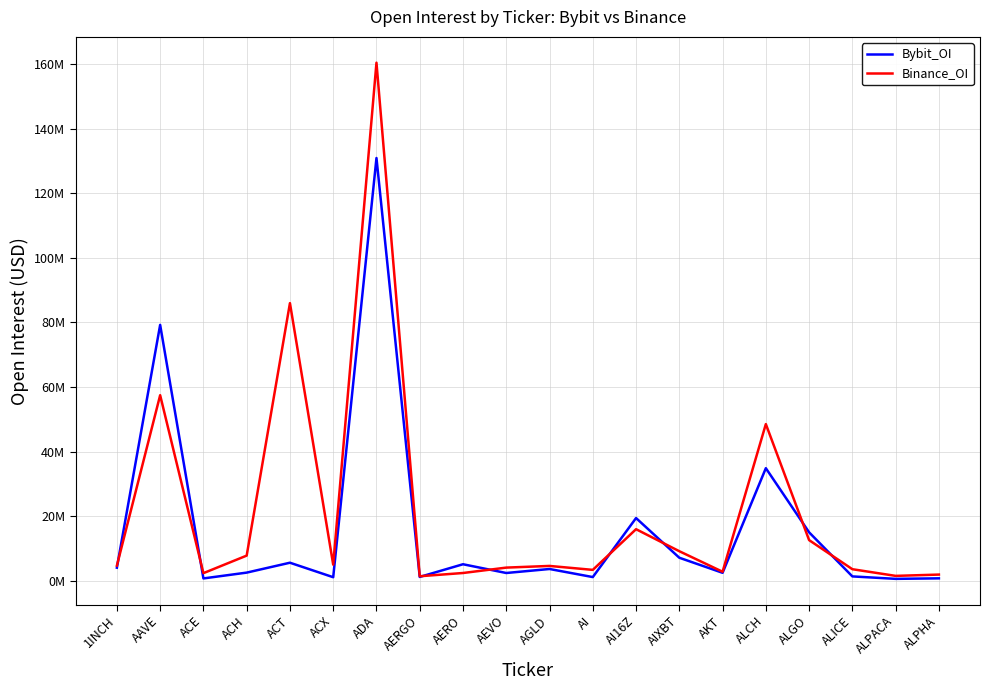

Reading left to right, list all the values displayed in this chart.

Bybit_OI: 1INCH=4044766	AAVE=79259553	ACE=716854	ACH=2518682	ACT=5583388	ACX=1095230	ADA=130950367	AERGO=1181704	AERO=5109813	AEVO=2399429	AGLD=3639190	AI=1137495	AI16Z=19418549	AIXBT=7126034	AKT=2458321	ALCH=34867157	ALGO=14995540	ALICE=1342182	ALPACA=585288	ALPHA=744327
Binance_OI: 1INCH=4681929	AAVE=57475316	ACE=2349945	ACH=7789380	ACT=85998037	ACX=4981576	ADA=160478795	AERGO=1393372	AERO=2397628	AEVO=4069025	AGLD=4587881	AI=3367014	AI16Z=15969176	AIXBT=9145964	AKT=2785853	ALCH=48532139	ALGO=12583903	ALICE=3572450	ALPACA=1507008	ALPHA=1909096